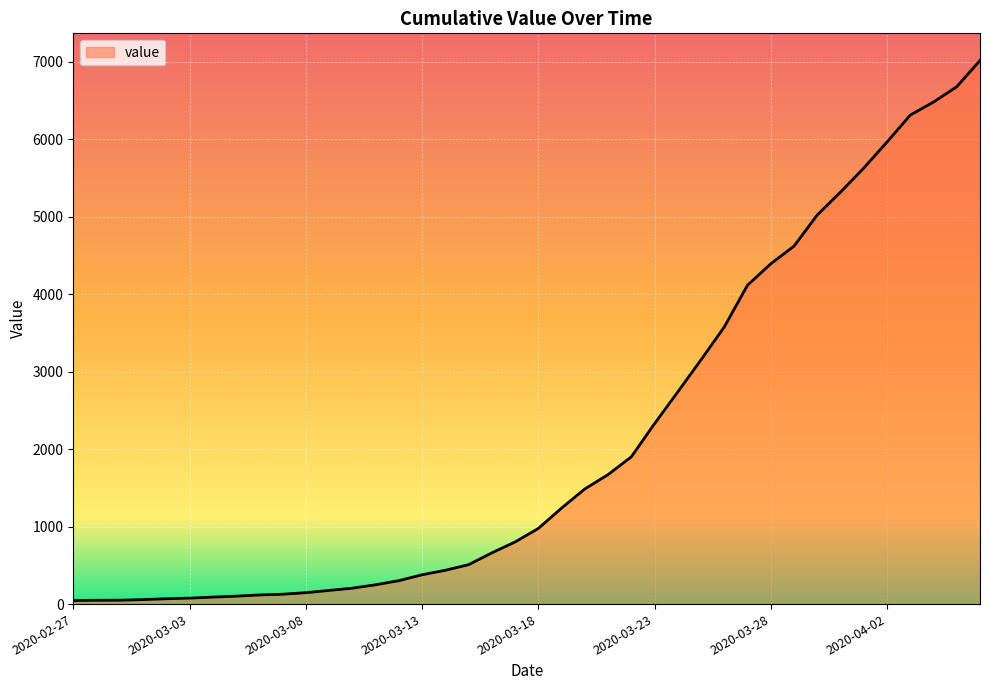

What is the average value?

2131